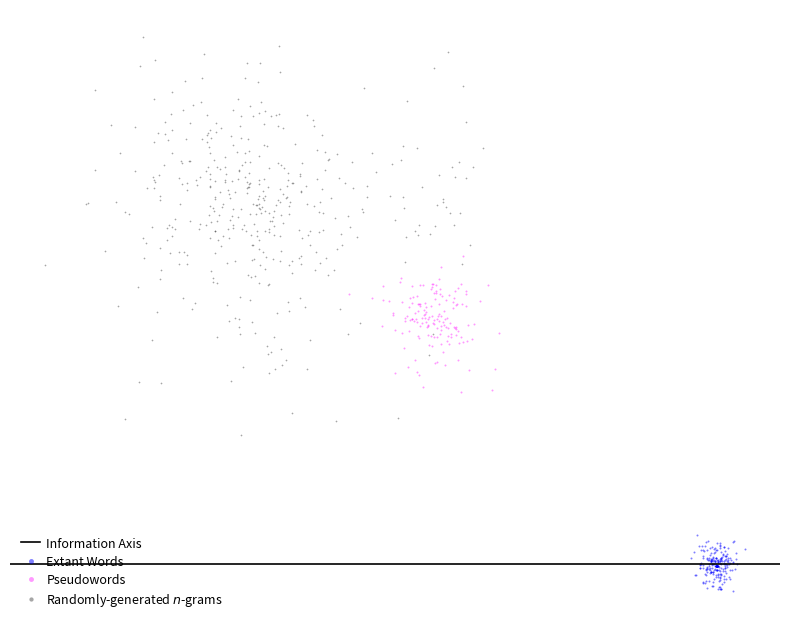

Which series has the widest spread of Y values?

Randomly-generated $n$-grams